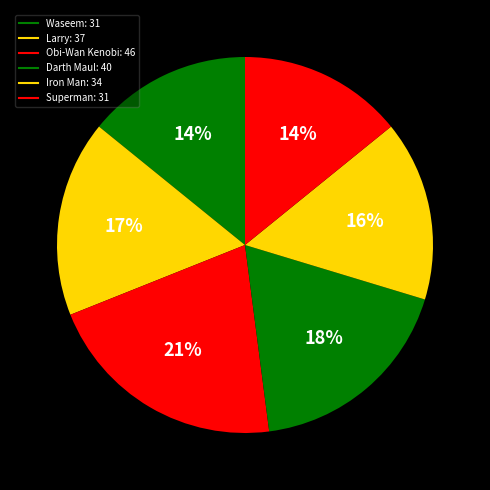

How many slices are in this pie chart?

6